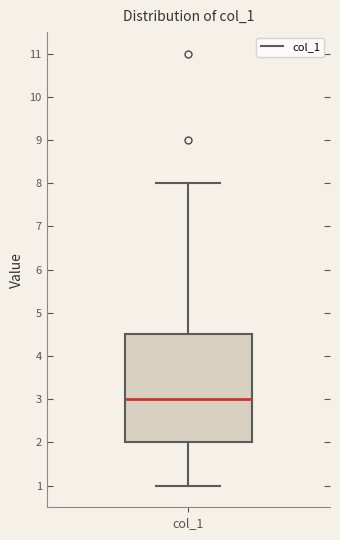

Where does the lower whisker of the box for col_1 end on the y-axis? The values are not printed on the chart, so give them approximately, as read against the axis.

1.0